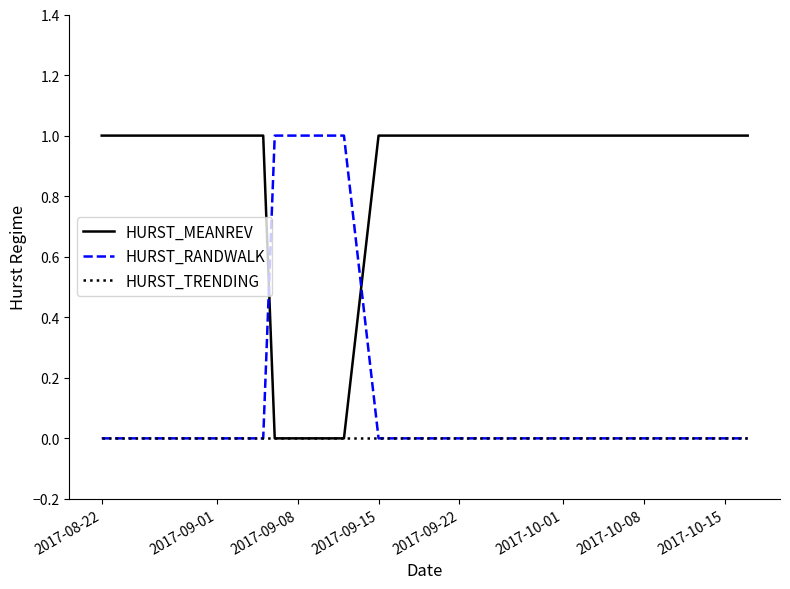

Reading left to right, transcribe all the data shown in this chart.

HURST_MEANREV: 1	1	1	0	0	1	1	1	1	1	1
HURST_RANDWALK: 0	0	0	1	1	0	0	0	0	0	0
HURST_TRENDING: 0	0	0	0	0	0	0	0	0	0	0